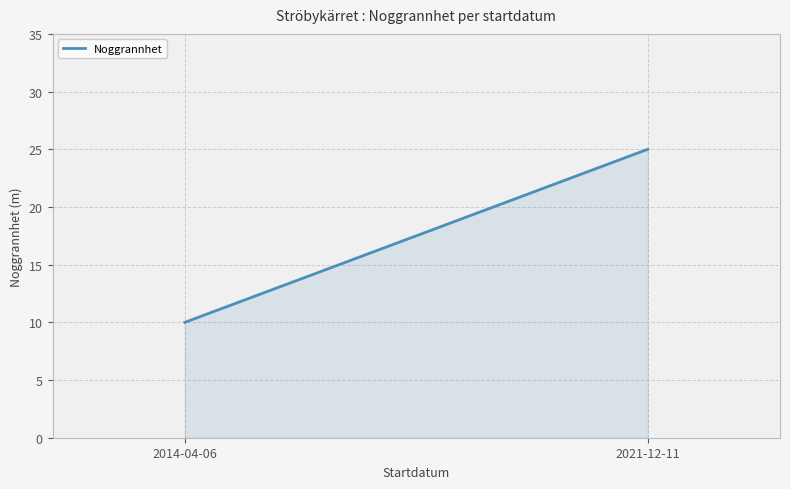

What is the value of the 1st point from the left?

10